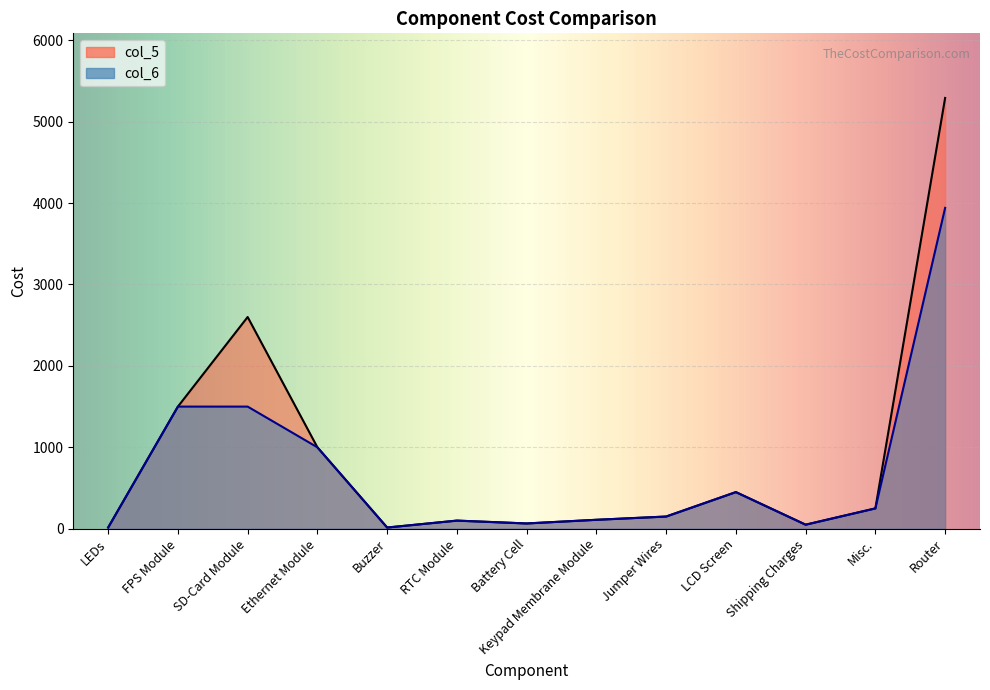

Is the value of col_5 at Keypad Membrane Module greater than the value of col_6 at SD-Card Module?

No